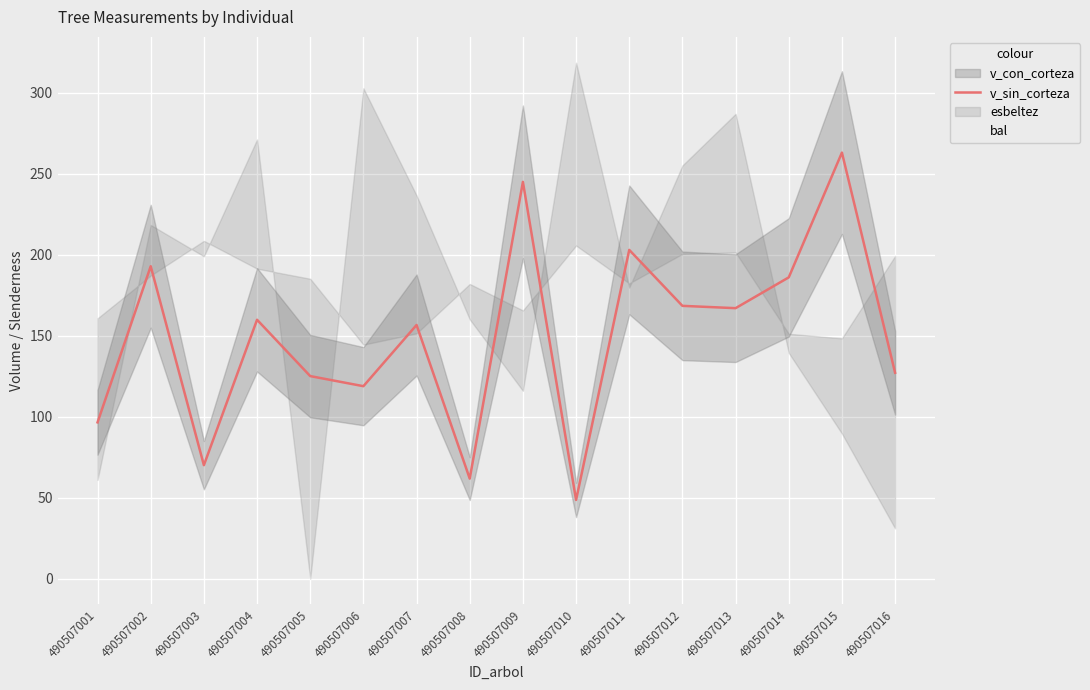

Which series has the widest spread of values?

bal